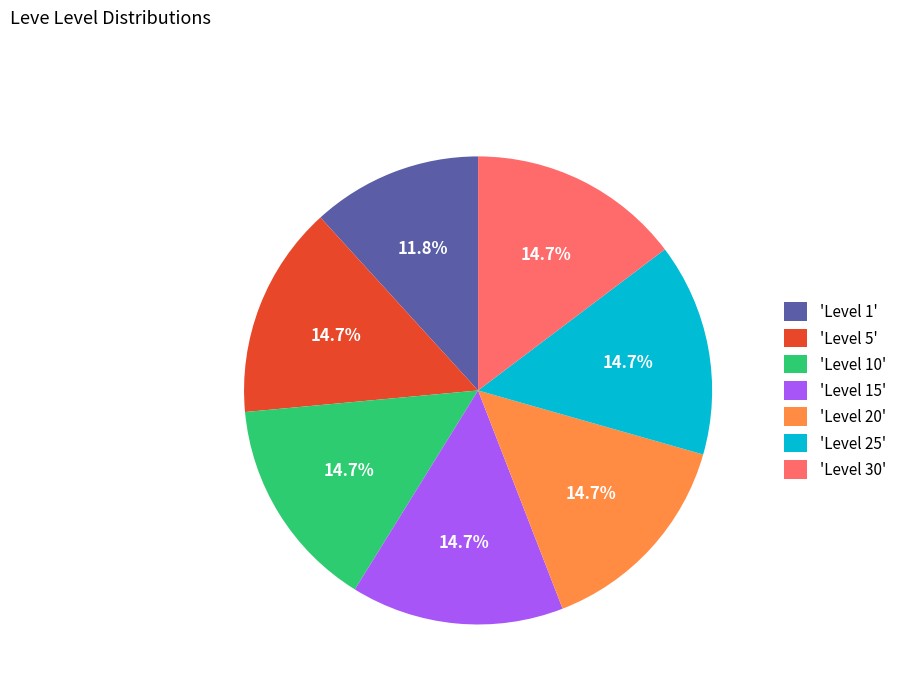

To the nearest percent, what is the average slice percentage?

14%